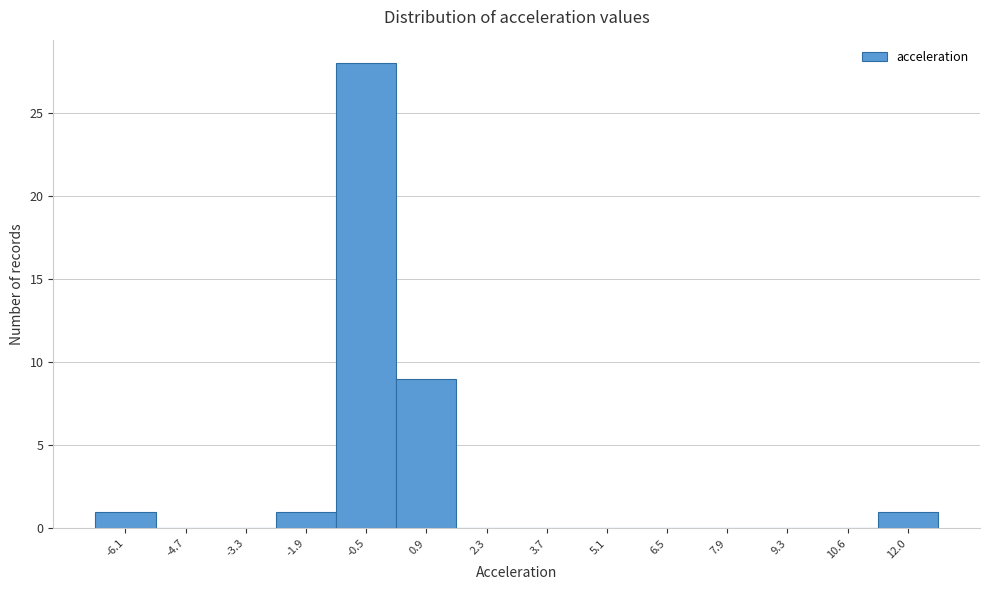

Over which range of the x-axis is the bar tallest?

-1.2 to 0.2